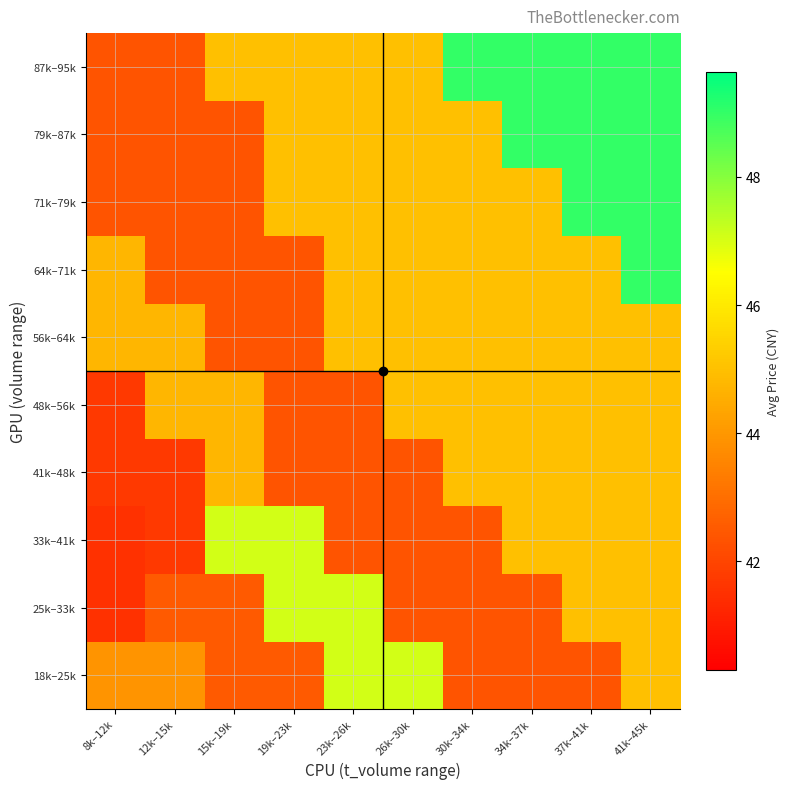

Which has a higher value, 41k–45k or 34k–37k?

41k–45k